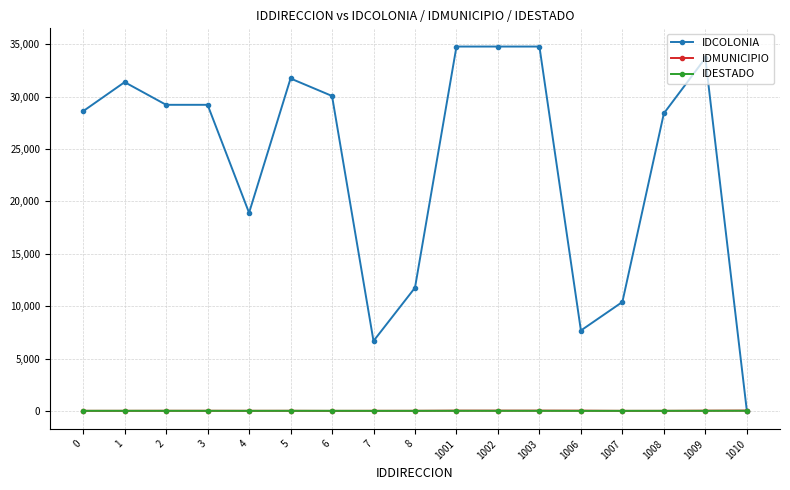

Count the IDESTADO values in the range 8 to 10.

12